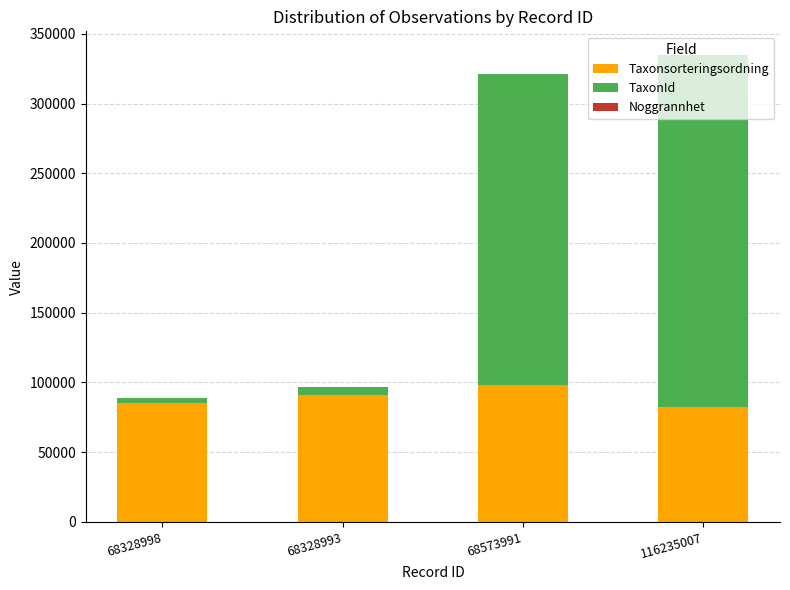

The Taxonsorteringsordning series shows 34124 at 68328993. True or false?

False